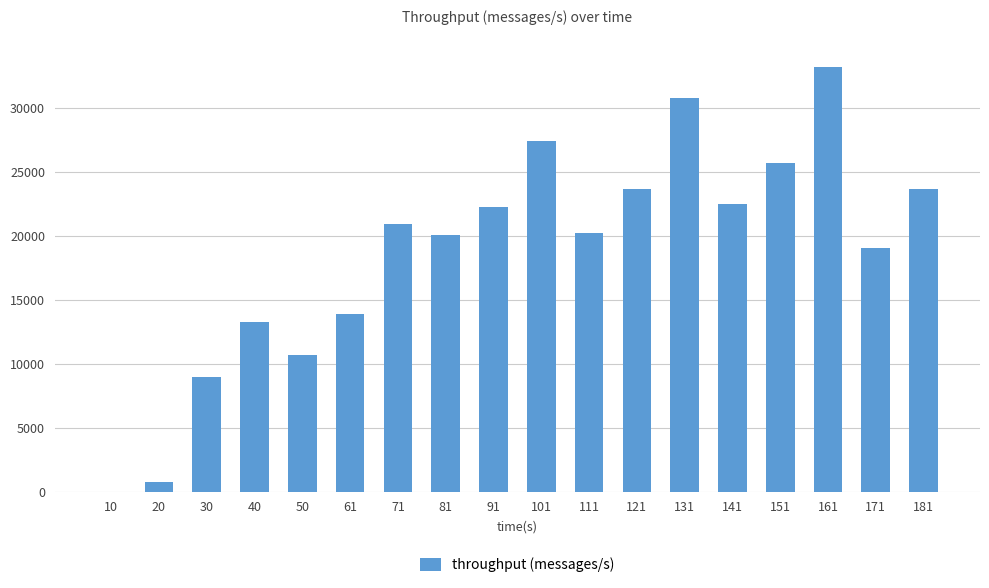

What is the greatest value displayed?

33164